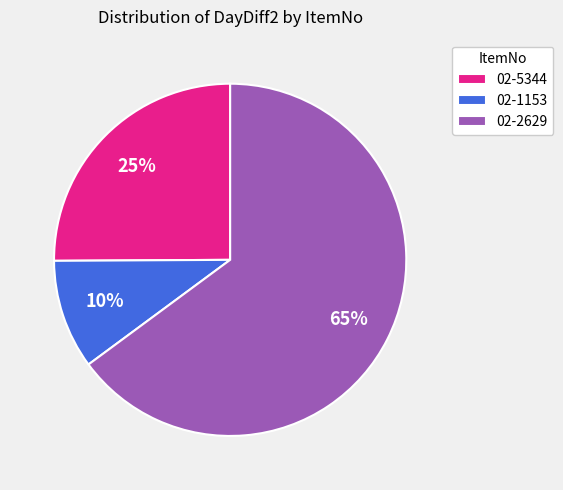

To the nearest percent, what is the difference between the 02-5344 and 02-1153 slice percentages?

15%